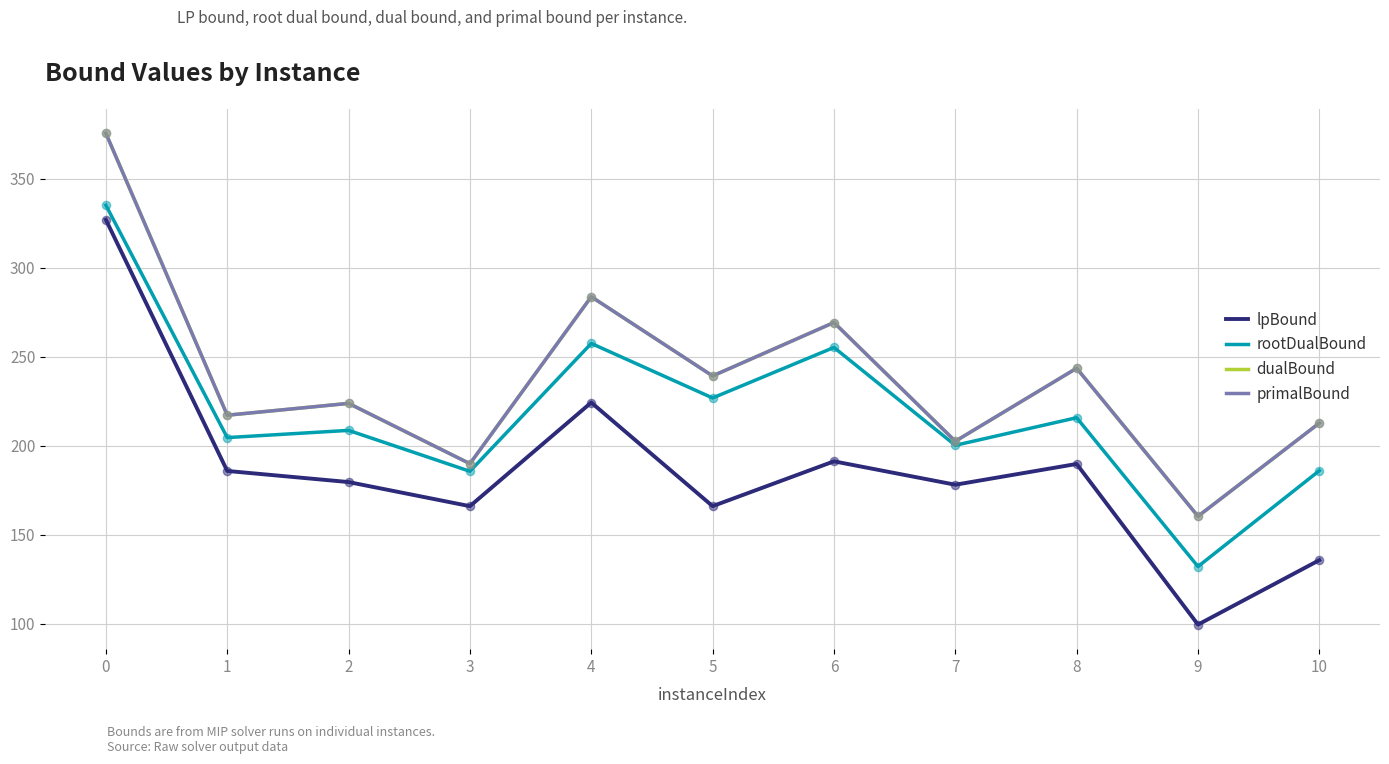

What is the total value across all series at 4?

1049.1